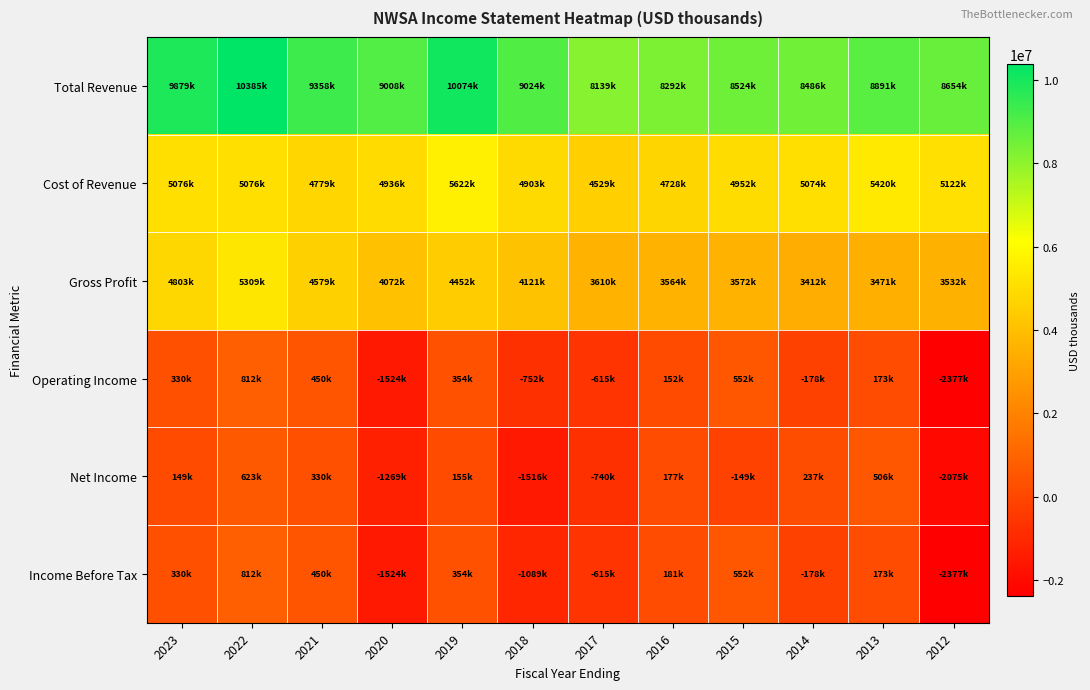

What is the difference between the highest and lowest values at 2016?

8140000